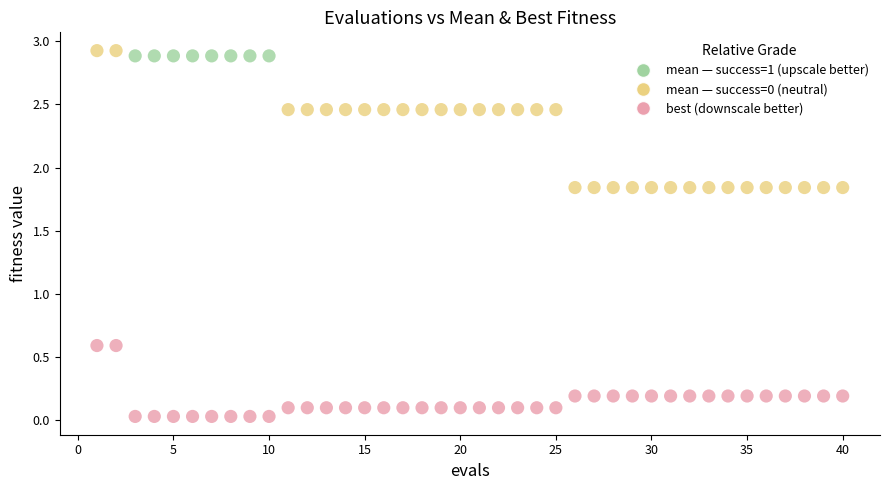

Across all data points, what is the range of Y values (max minus min)?

2.9